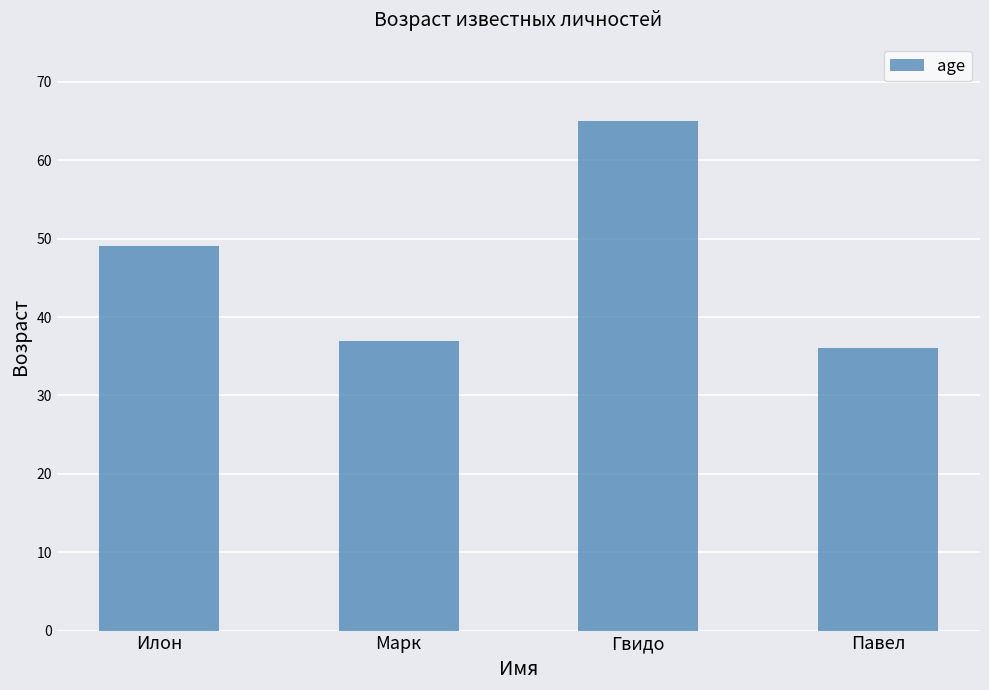

At which label is the value closest to 50?

Илон